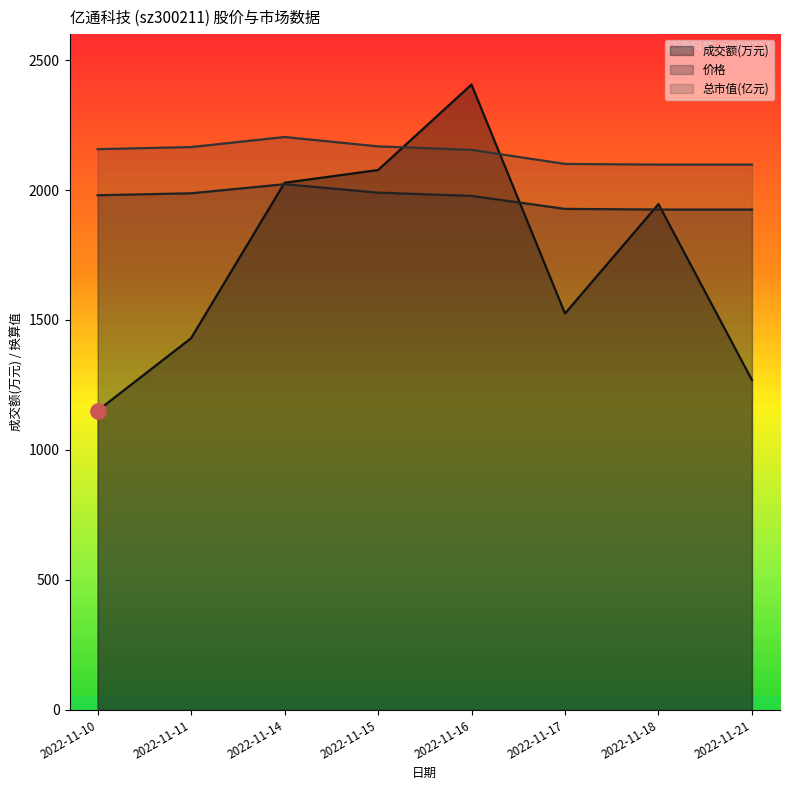

What is the sum of all 价格 values?

15735.0